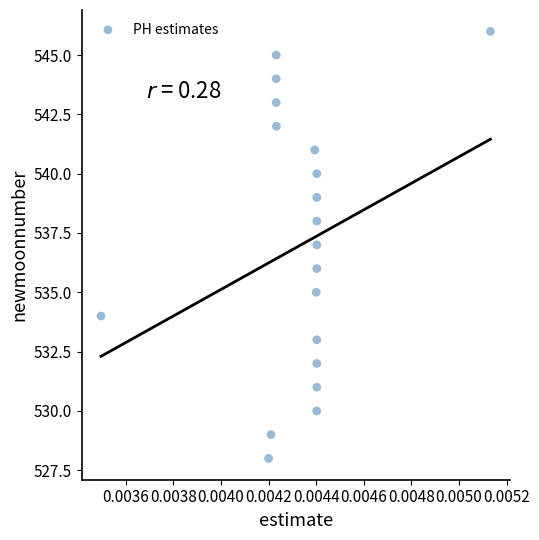

What is the range of Y values (max minus min)?

18